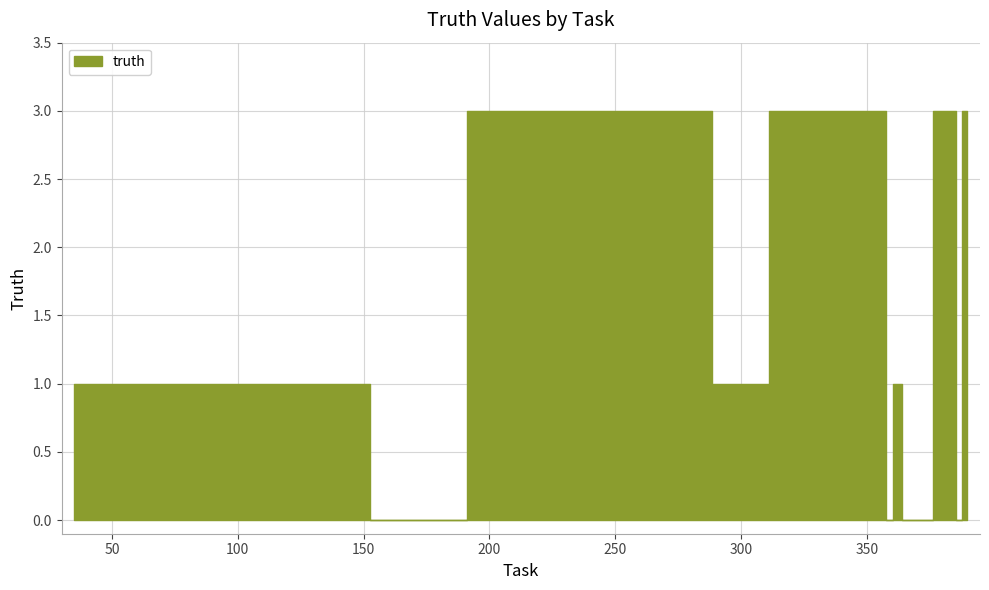

How many data points does each series have?

20